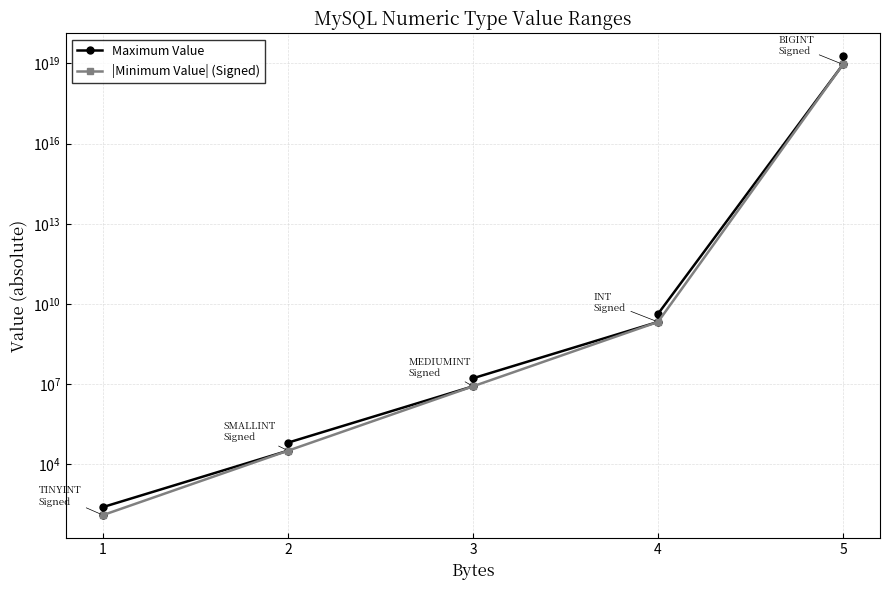

Is this an area chart (filled region under the line)?

No